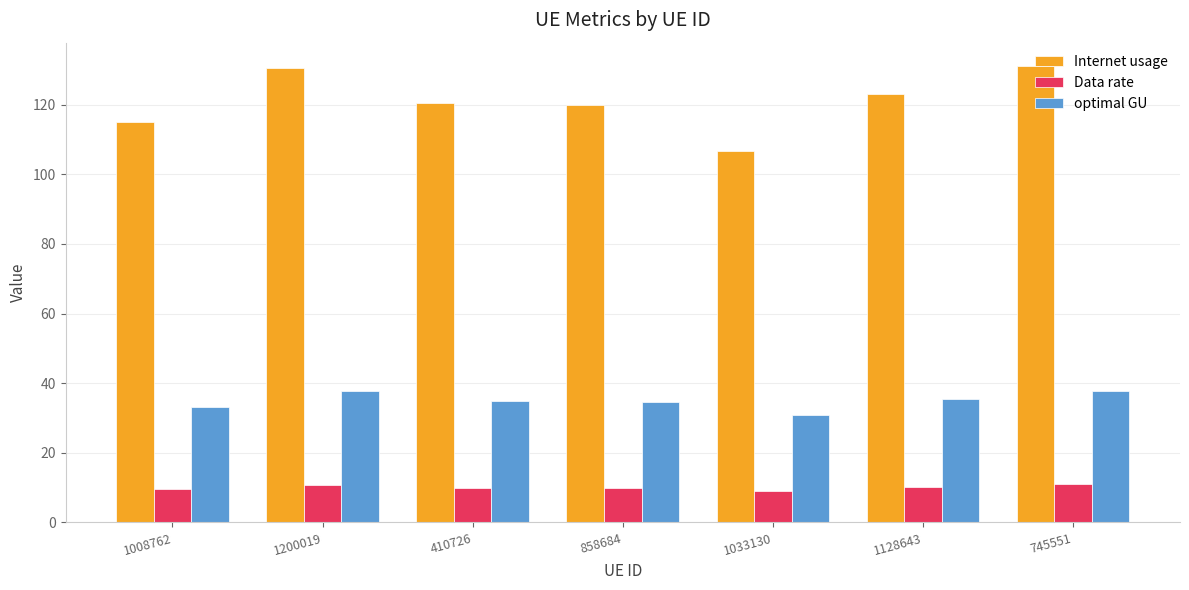

What is the label of the 1st bar from the left?

1008762